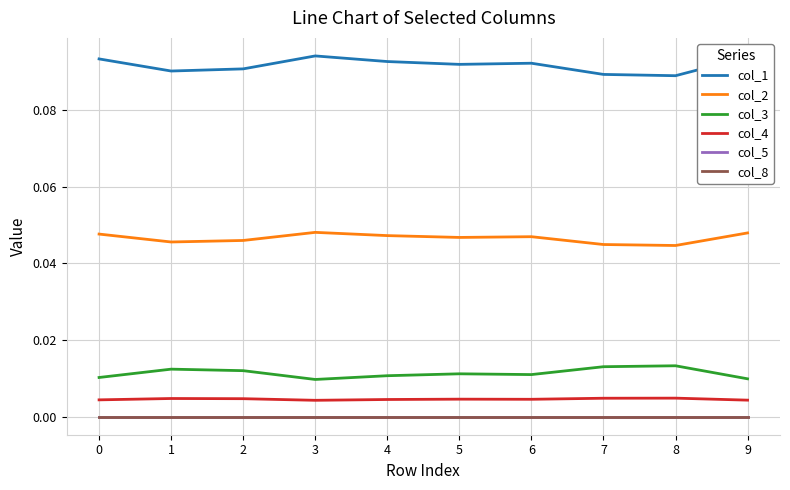

Reading right to left, transcribe all the data shown in this chart.

col_1: 0.1	0.1	0.1	0.1	0.1	0.1	0.1	0.1	0.1	0.1
col_2: 0.0	0.0	0.0	0.0	0.0	0.0	0.0	0.0	0.0	0.0
col_3: 0.0	0.0	0.0	0.0	0.0	0.0	0.0	0.0	0.0	0.0
col_4: 0.0	0.0	0.0	0.0	0.0	0.0	0.0	0.0	0.0	0.0
col_5: 0.0	0.0	0.0	0.0	0.0	0.0	0.0	0.0	0.0	0.0
col_8: 0.0	0.0	0.0	0.0	0.0	0.0	0.0	0.0	0.0	0.0